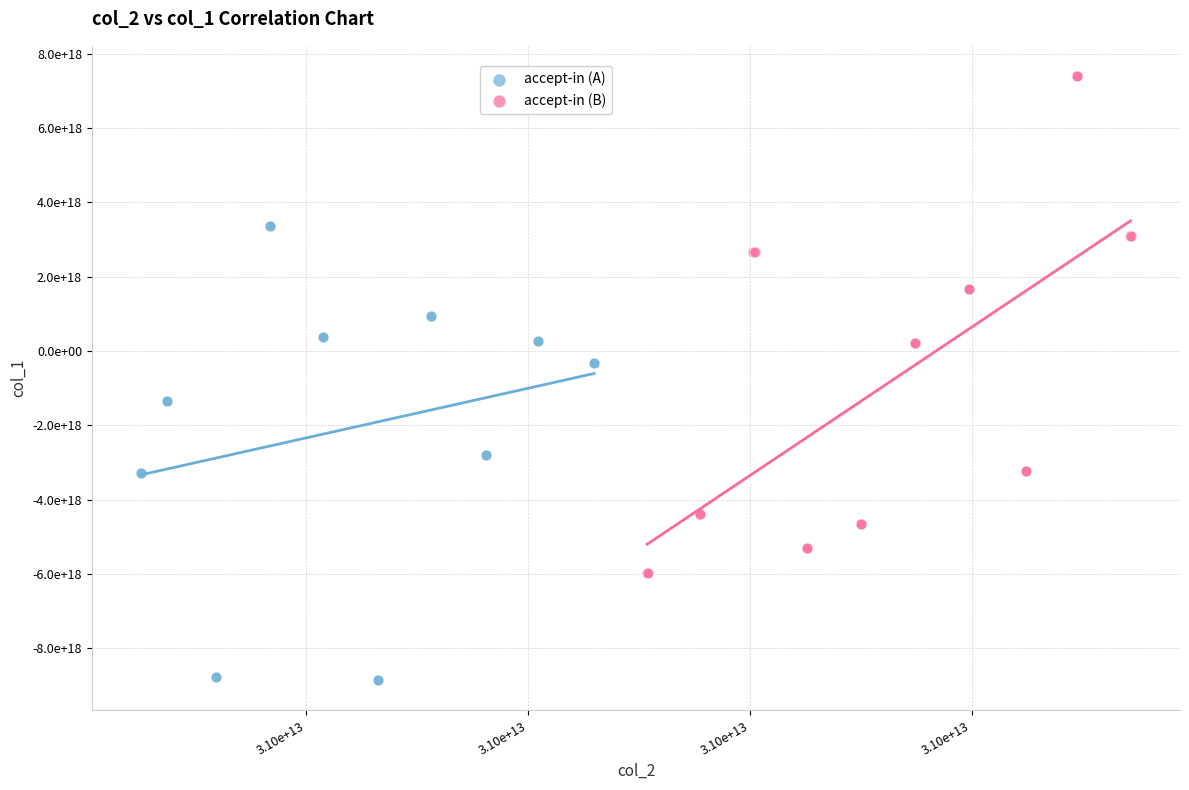

What are all the series names shown in the legend?

accept-in (A), accept-in (B)